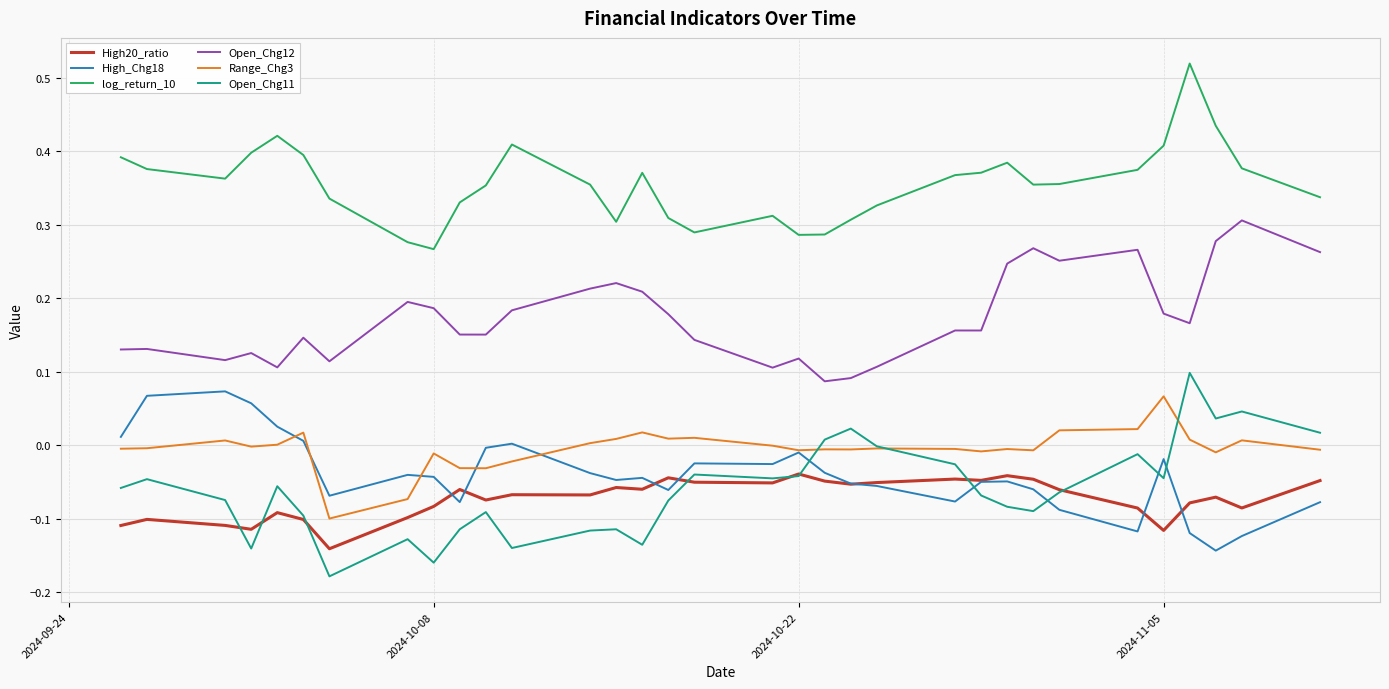

True or false: Open_Chg12 and Range_Chg3 intersect in this chart.

False